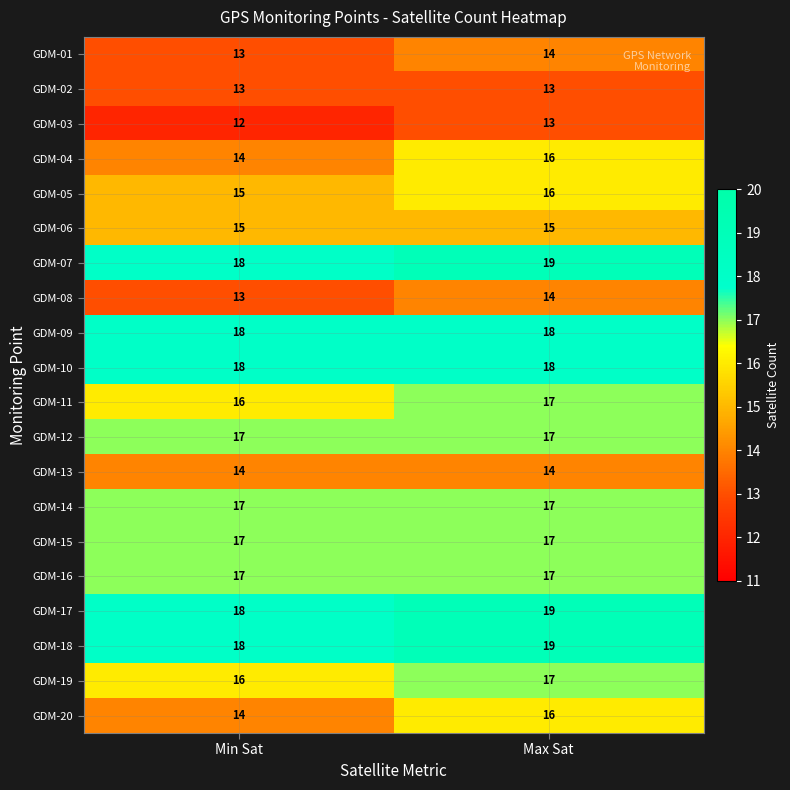

What is the spread (max minus min) of values at Min Sat?

6